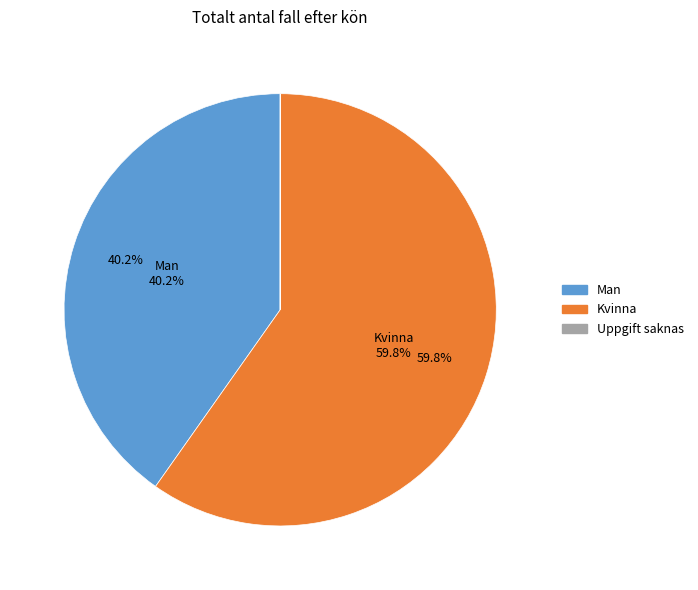

Rank the categories by value from highest to lowest.

Kvinna, Man, Uppgift saknas